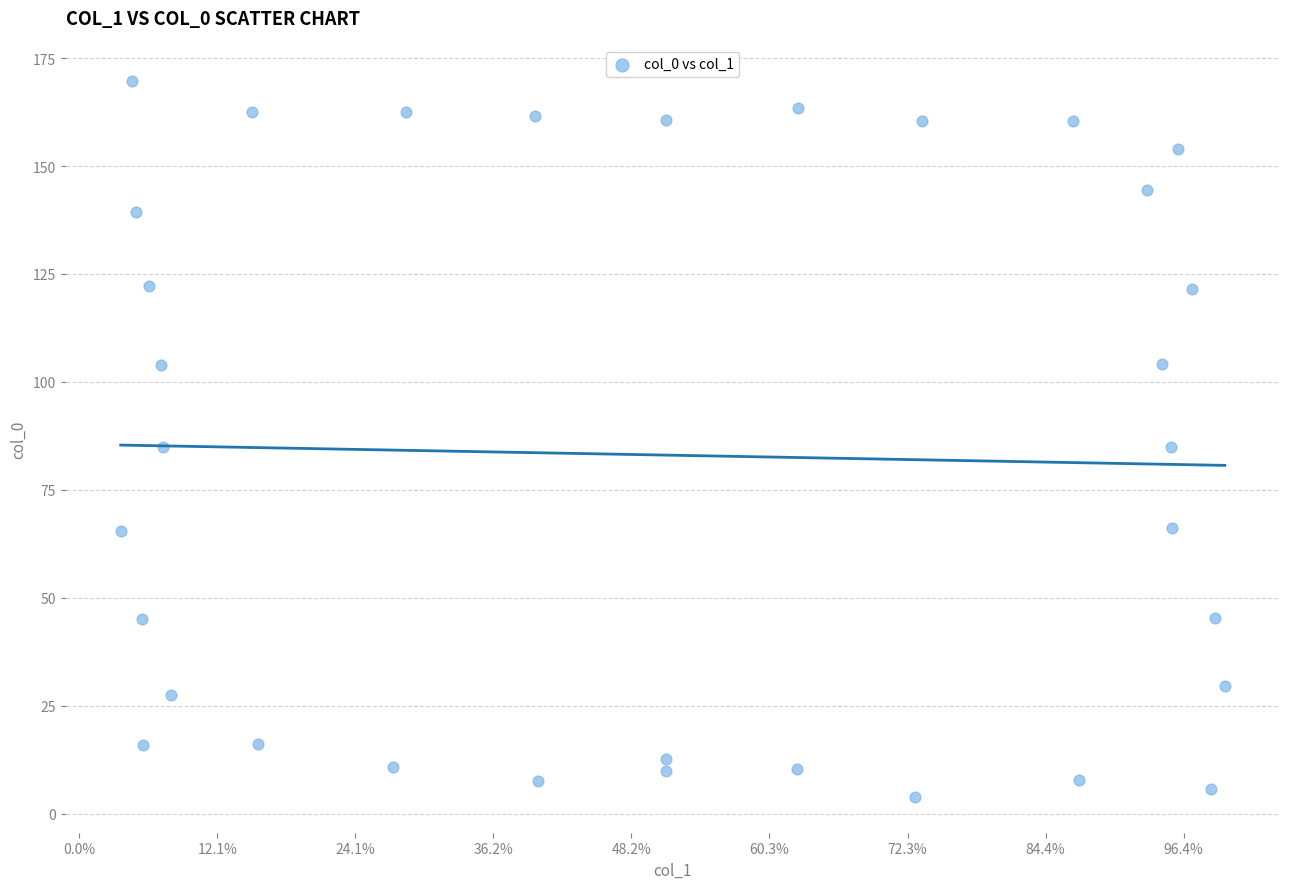

What is the range of X values (max minus min)?

15996.9